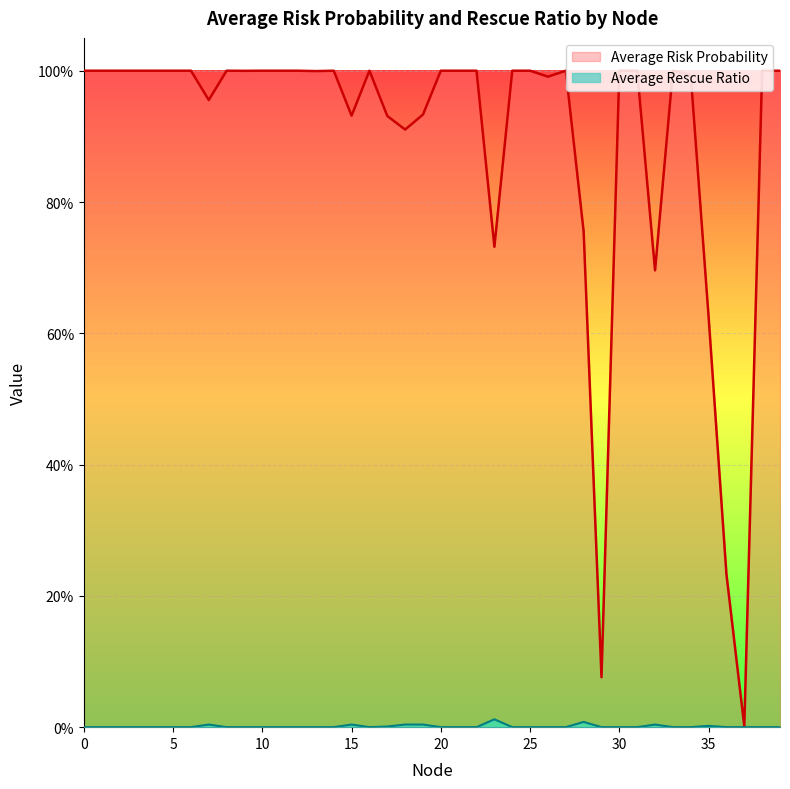

The value of Average Risk Probability at 37 is 0.0. True or false?

False